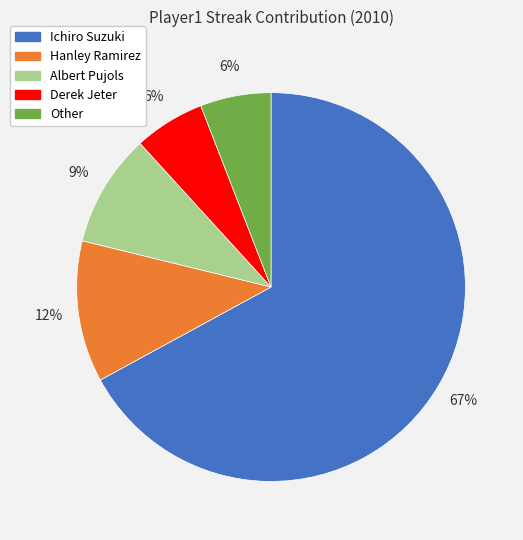

Is it true that Hanley Ramirez is 19% of the pie?

False